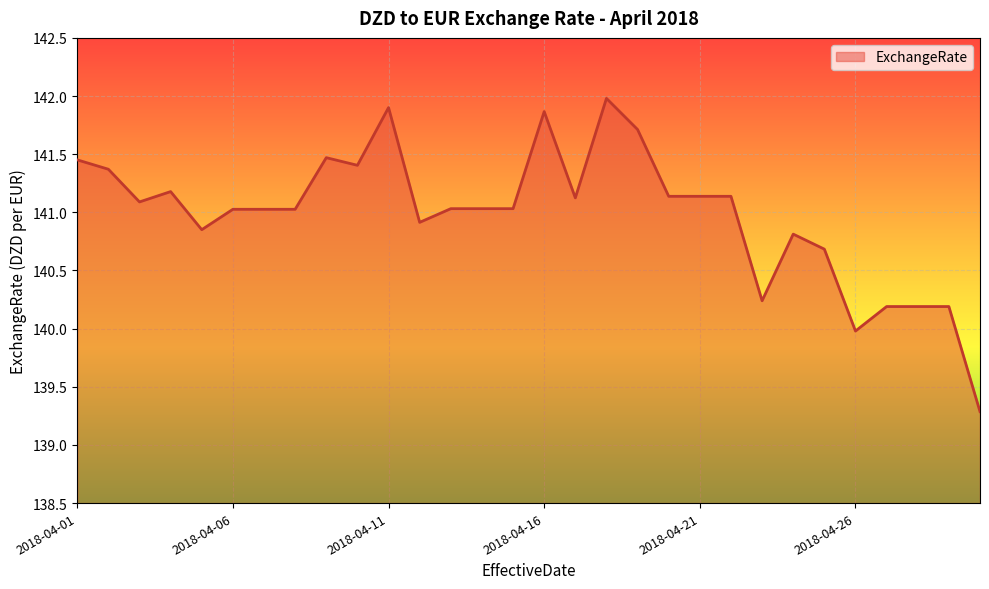

What is the greatest value displayed?

142.0